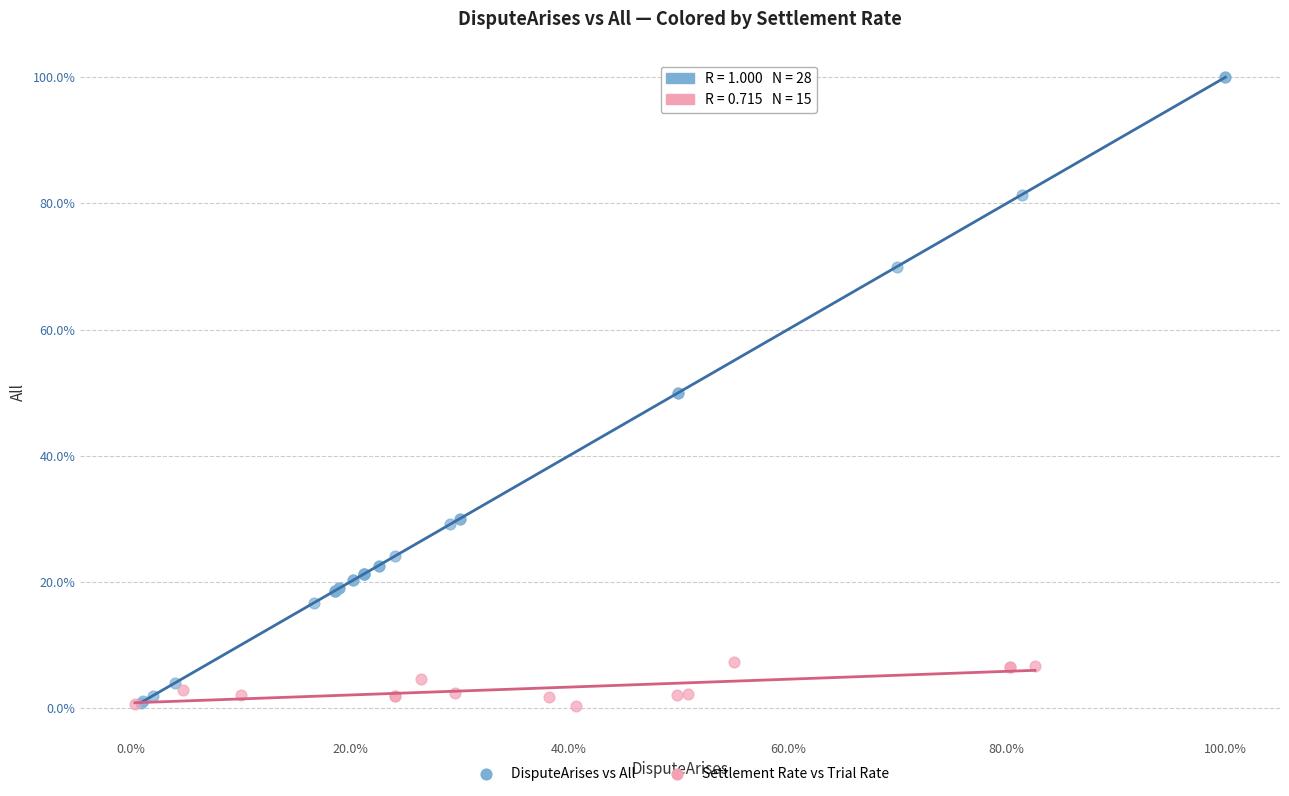

What are all the series names shown in the legend?

DisputeArises vs All, Settlement Rate vs Trial Rate